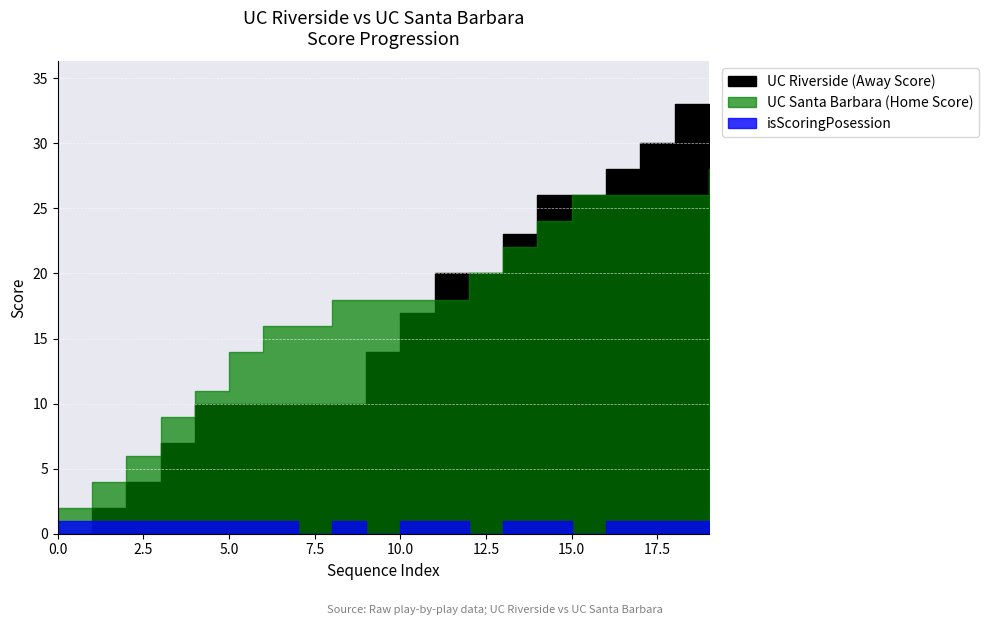

Is it true that Away Score equals 27 at 10?

False